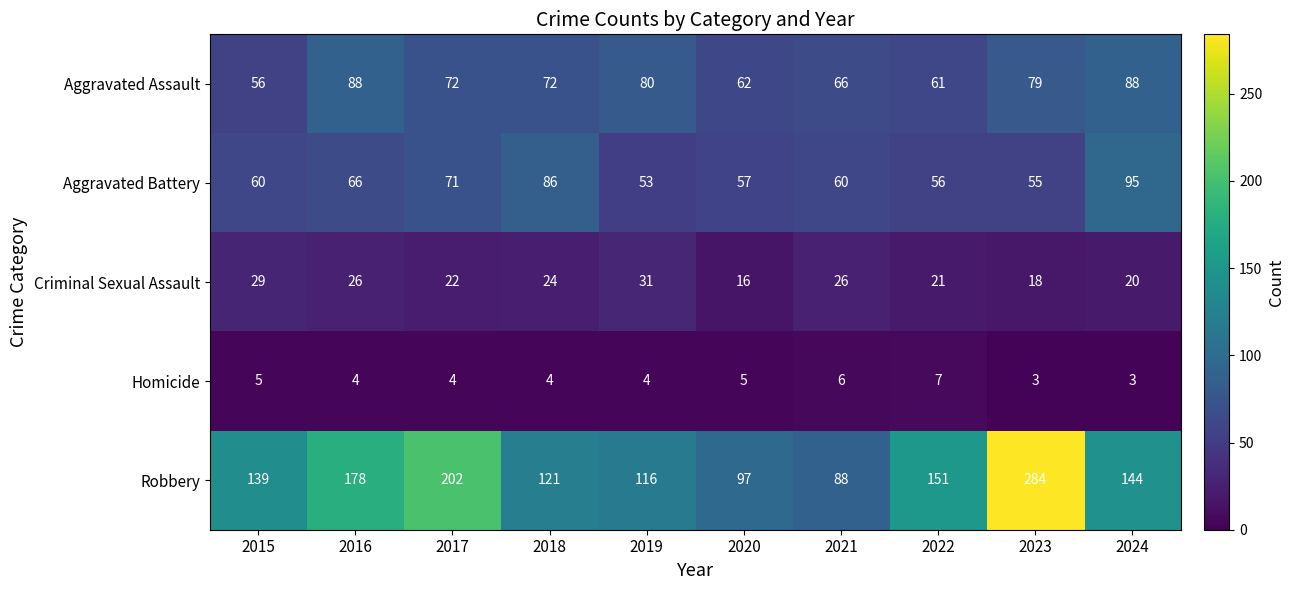

At which label does Criminal Sexual Assault reach its peak?

2019